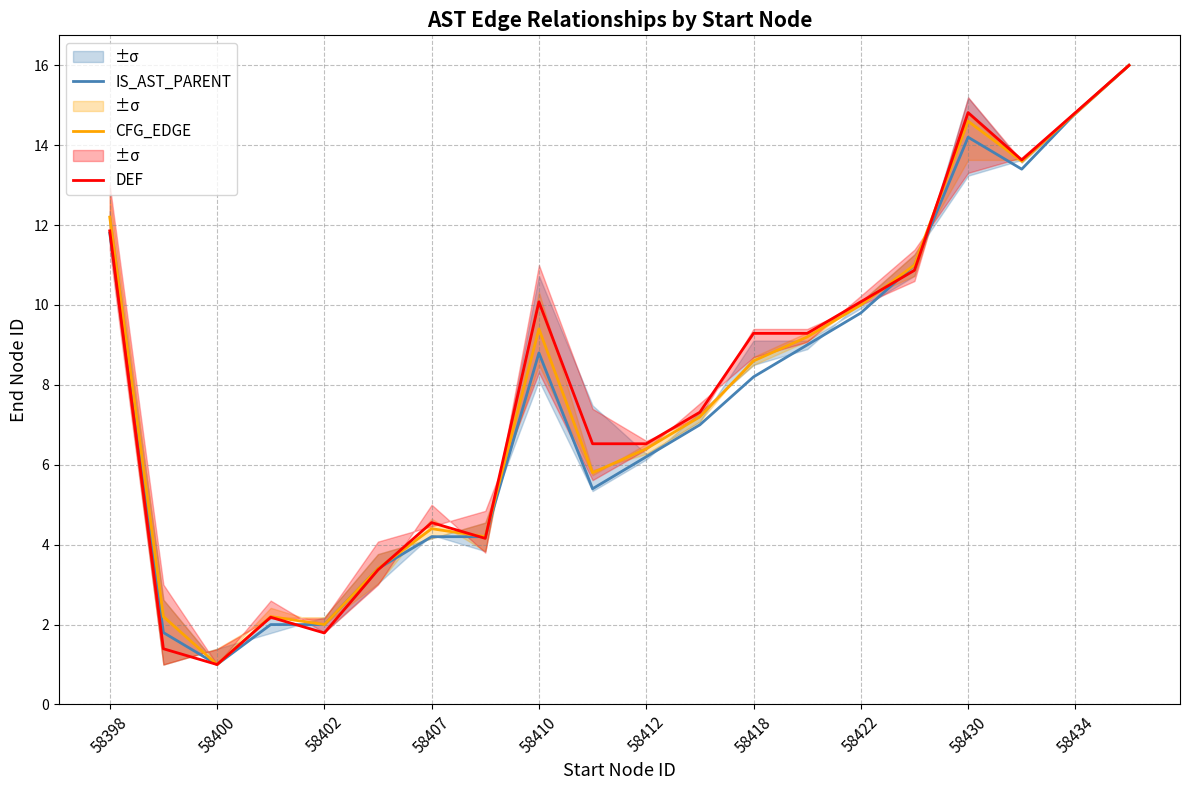

Which series has the widest spread of values?

IS_AST_PARENT